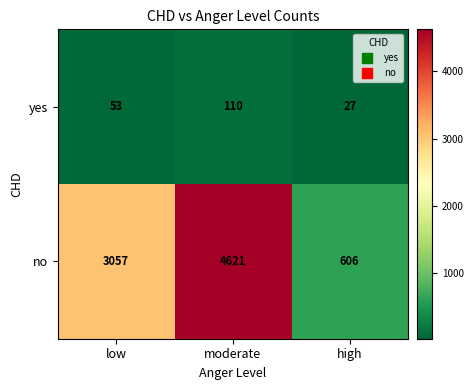

Is it true that yes equals 176 at moderate?

False